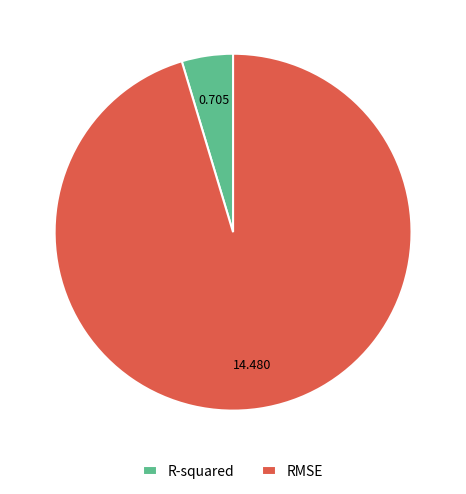

Count the number of slices in the pie.

2